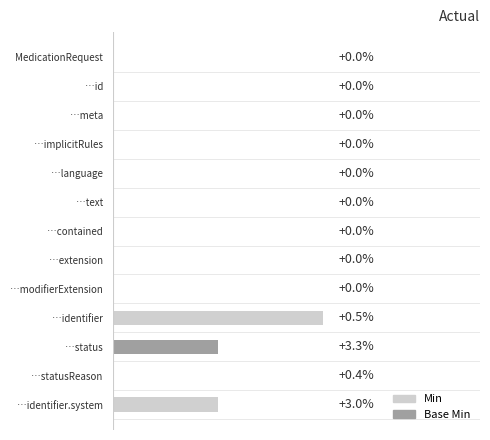

How many groups of bars are there?

13